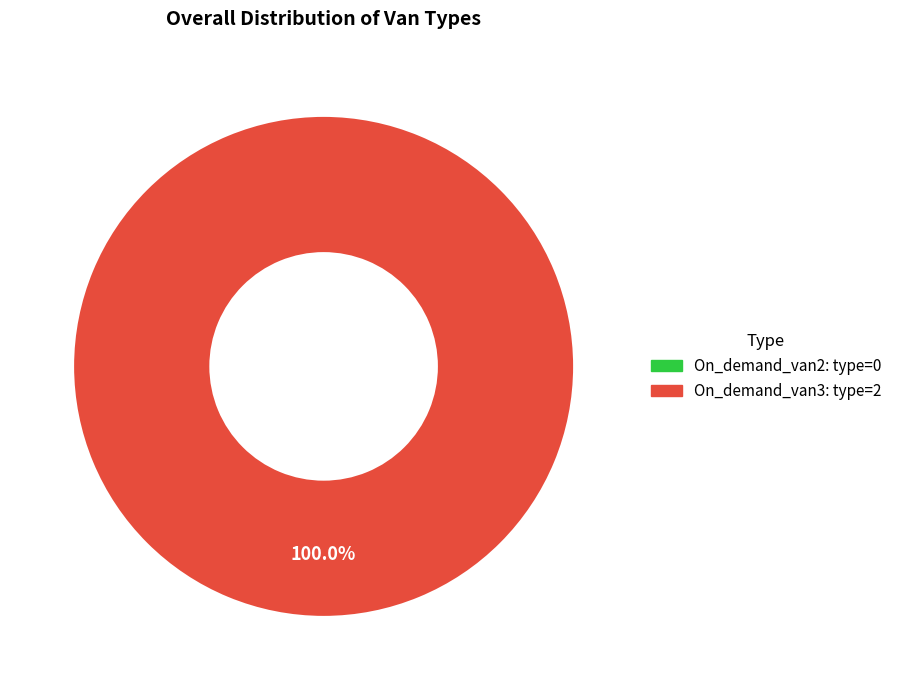

How many segments does this pie chart have?

2